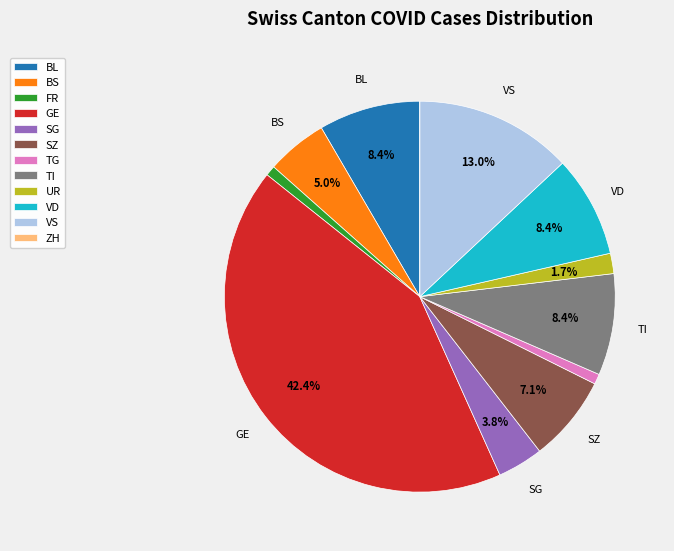

Is there a majority slice in this chart?

No